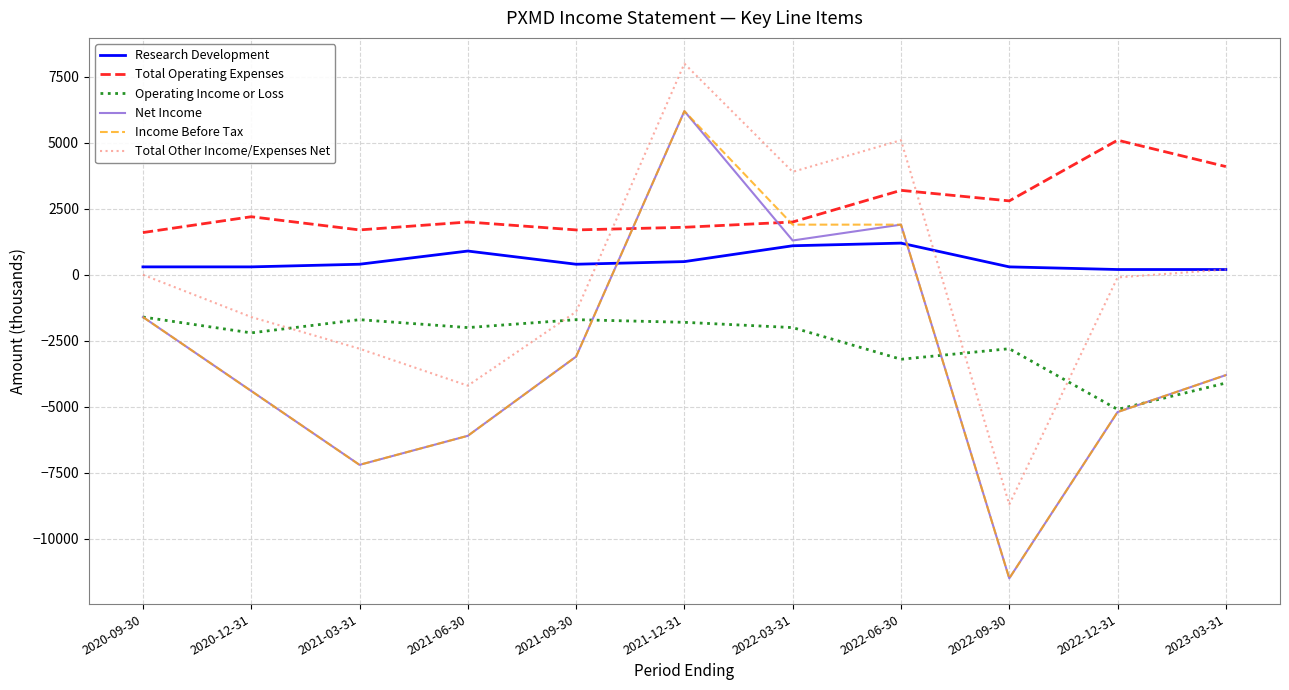

At which label does Net Income reach its peak?

2021-12-31